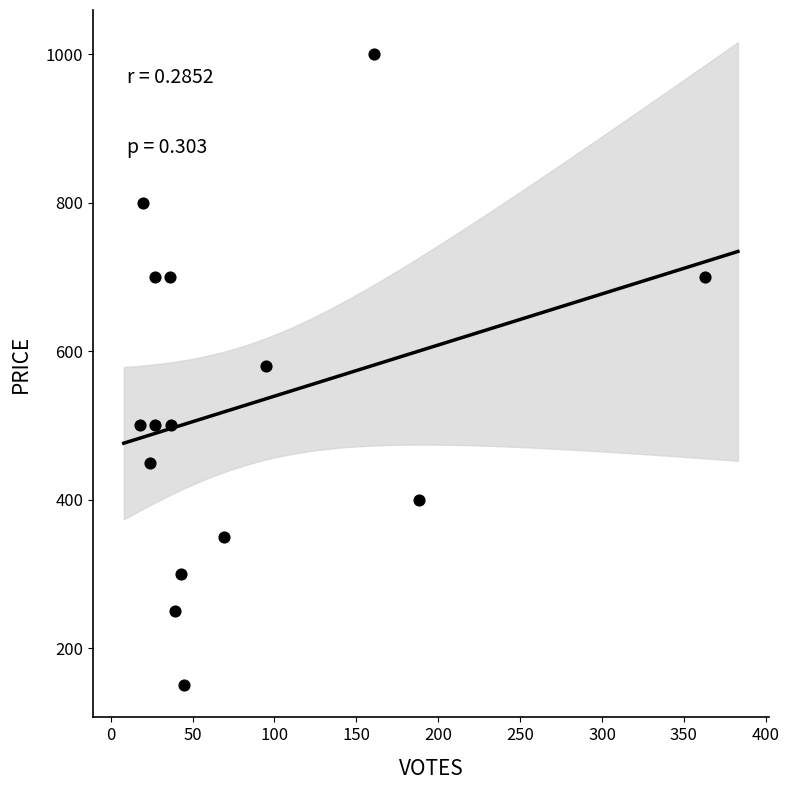

What is the range of Y values (max minus min)?

850